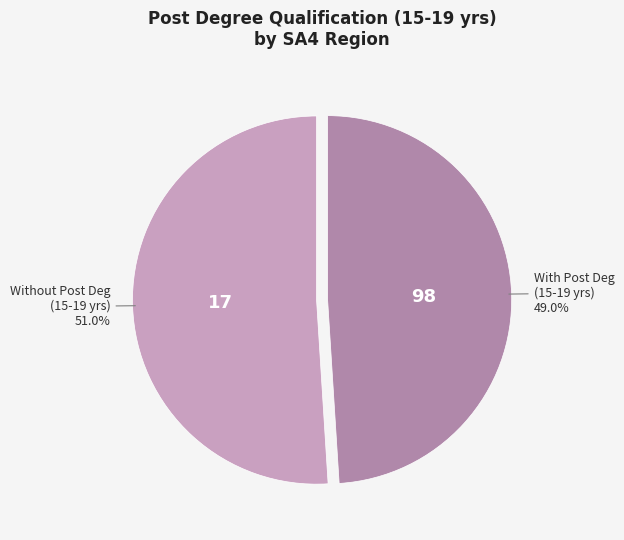

Does any single category account for the majority?

Yes